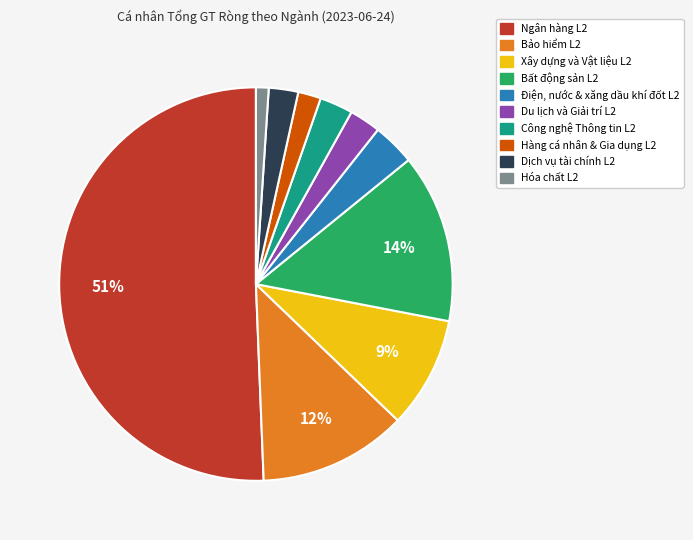

To the nearest percent, what is the difference between the largest and smallest slice percentages?

50%